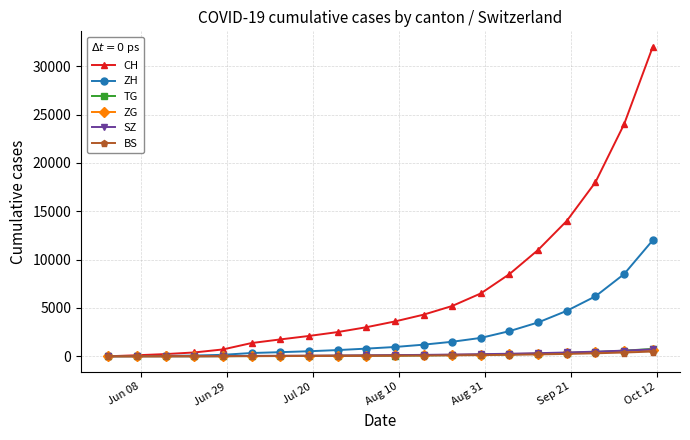

How many lines are shown in the chart?

6